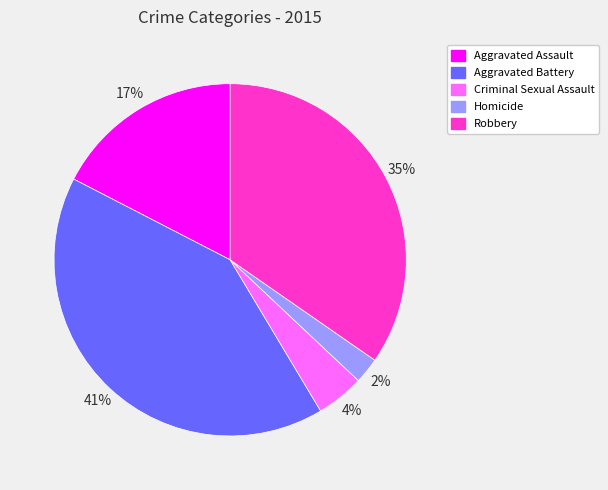

Is the sum of Aggravated Assault and Robbery greater than half?

Yes